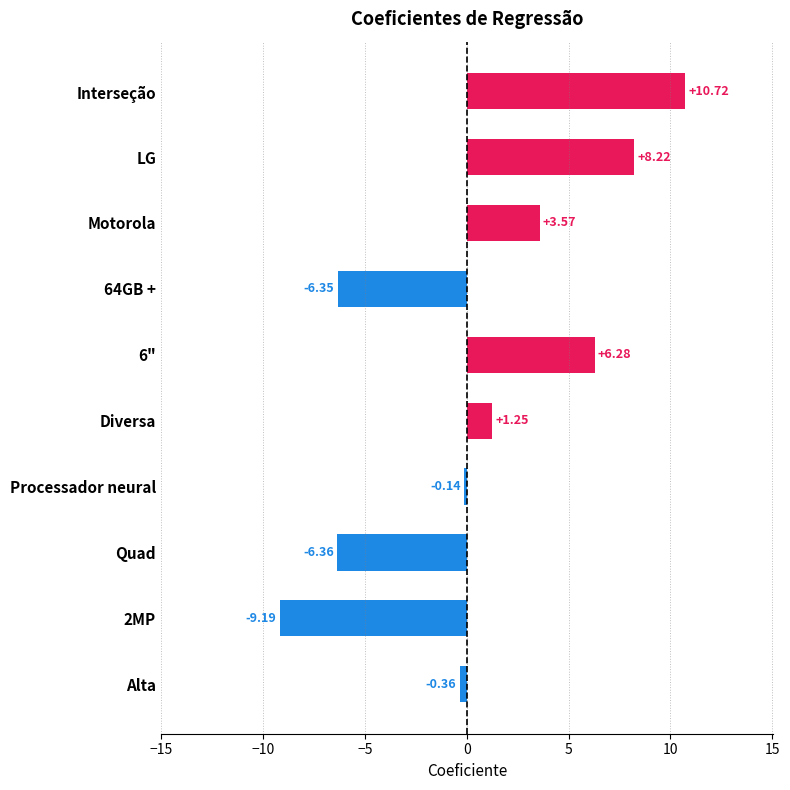

What is the change in value from Motorola to 6"?

+2.7